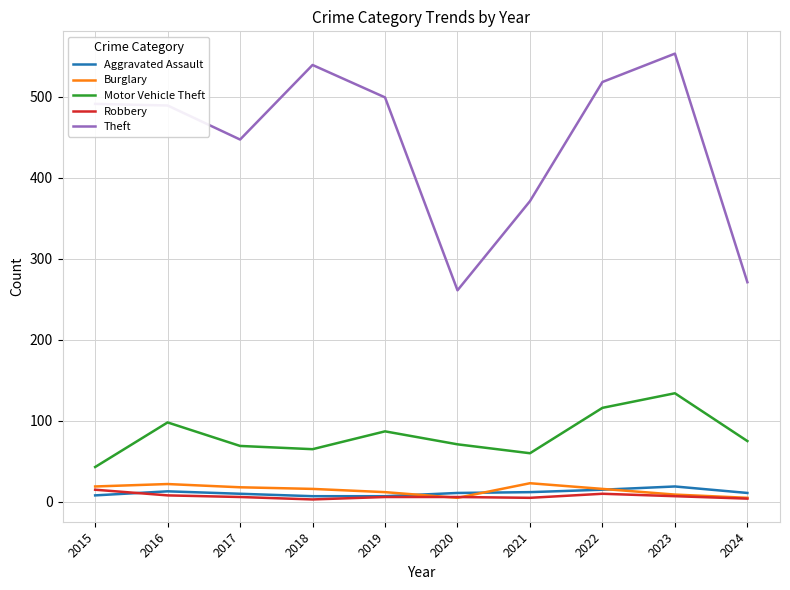

What is the sum of the Motor Vehicle Theft values at 2018 and 2022?

181